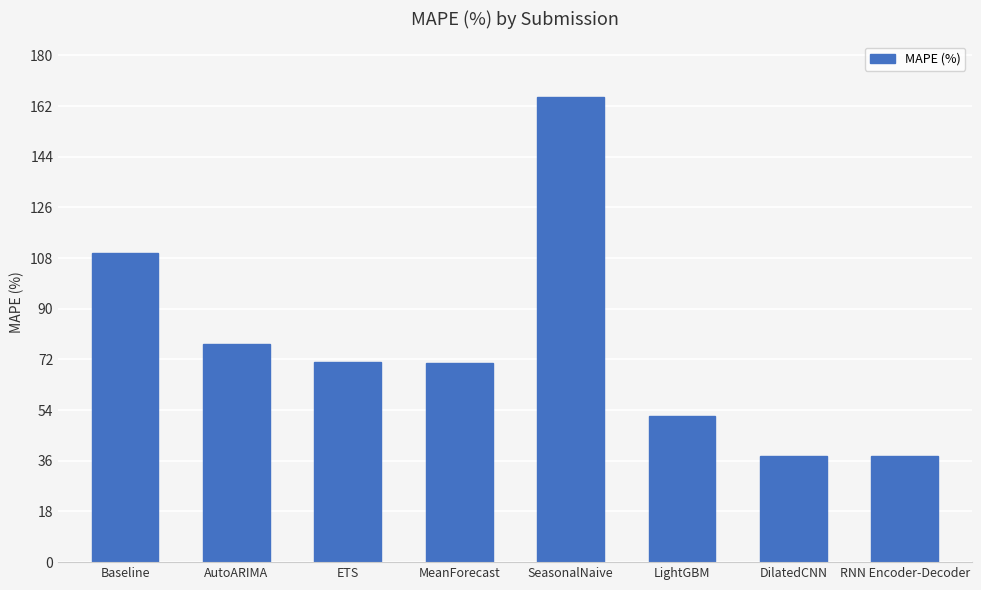

Which category has the highest value across all series?

SeasonalNaive